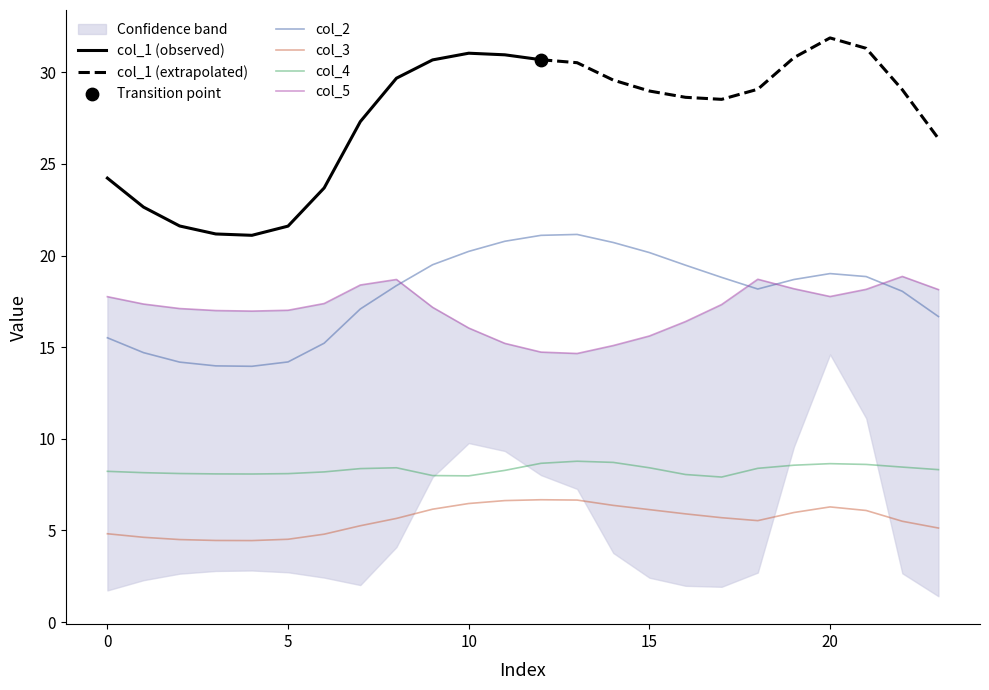

True or false: col_2 and col_4 intersect in this chart.

False